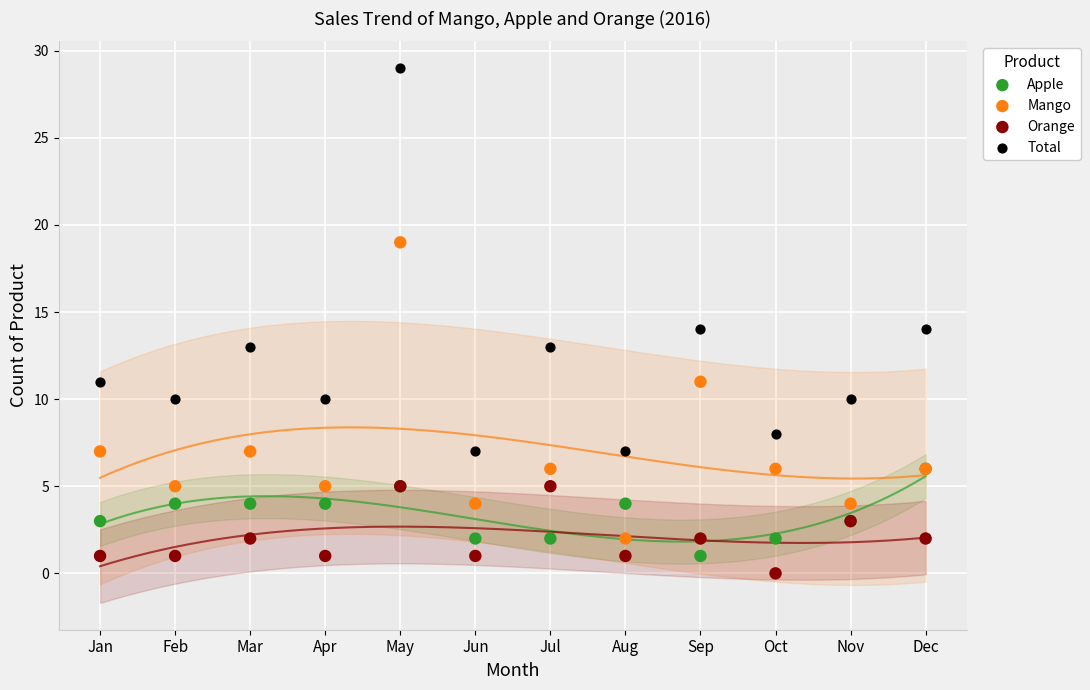

Which series reaches the maximum Y coordinate?

Total